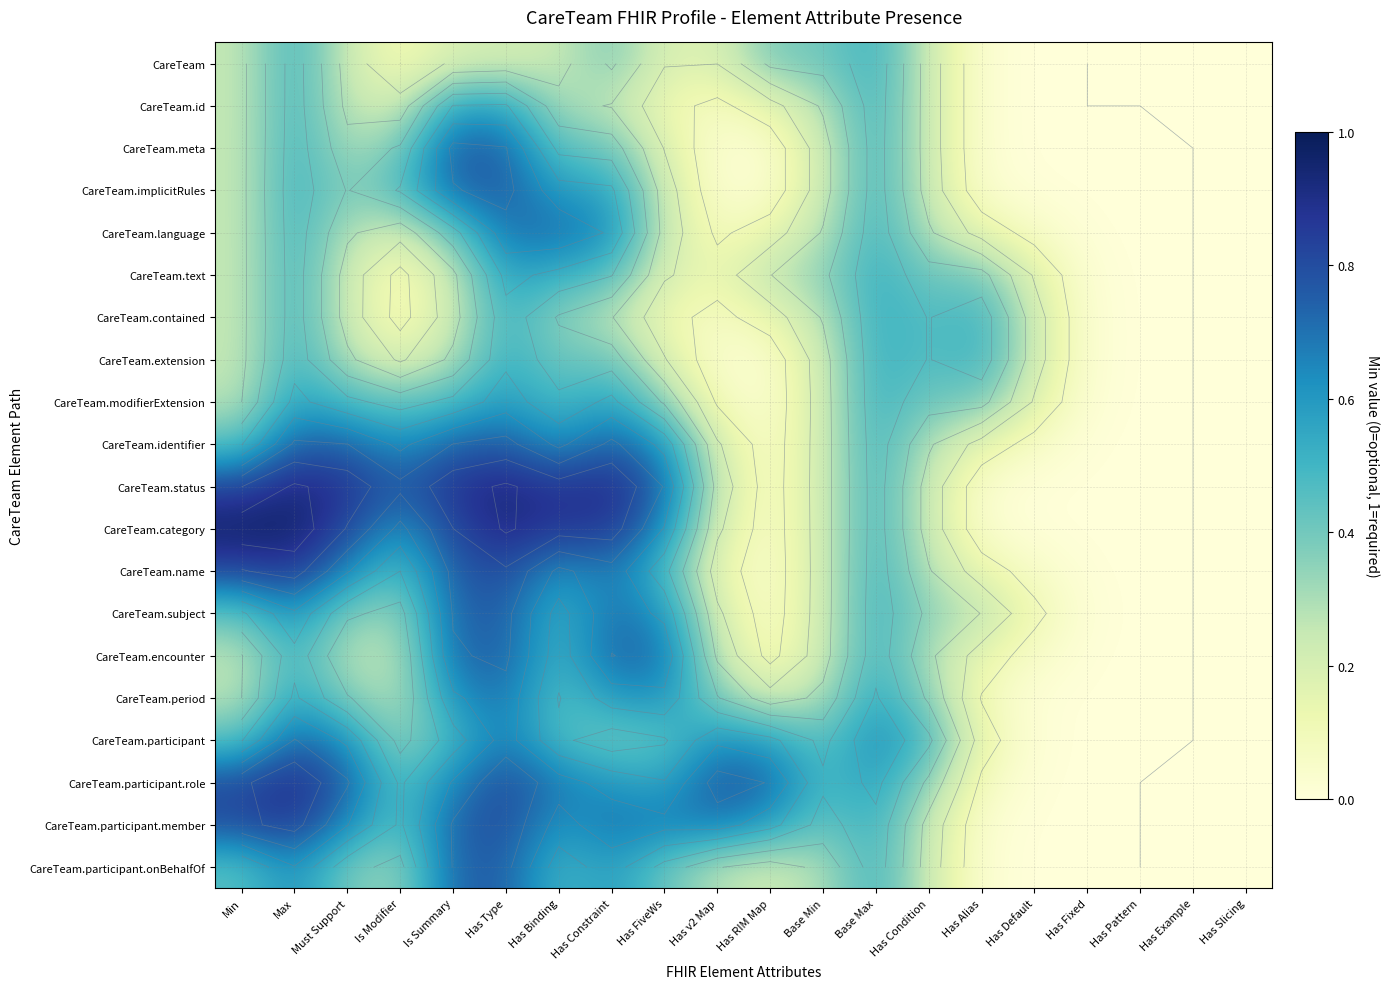

What is the difference between the CareTeam values at Has Default and Max?

0.5